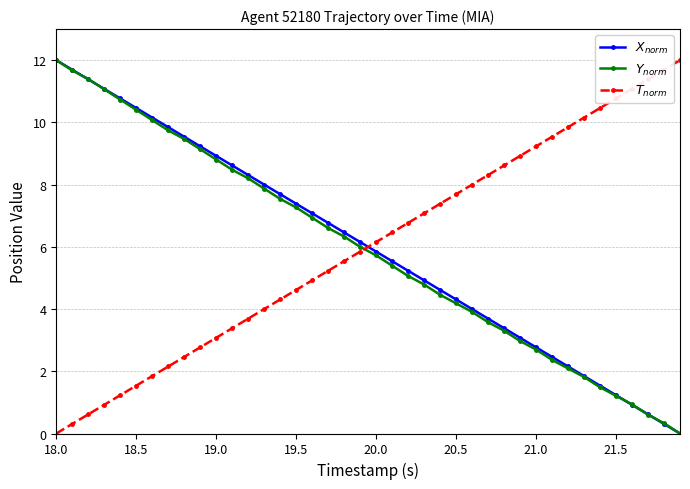

What is the sum of all $T_{norm}$ values?

240.0